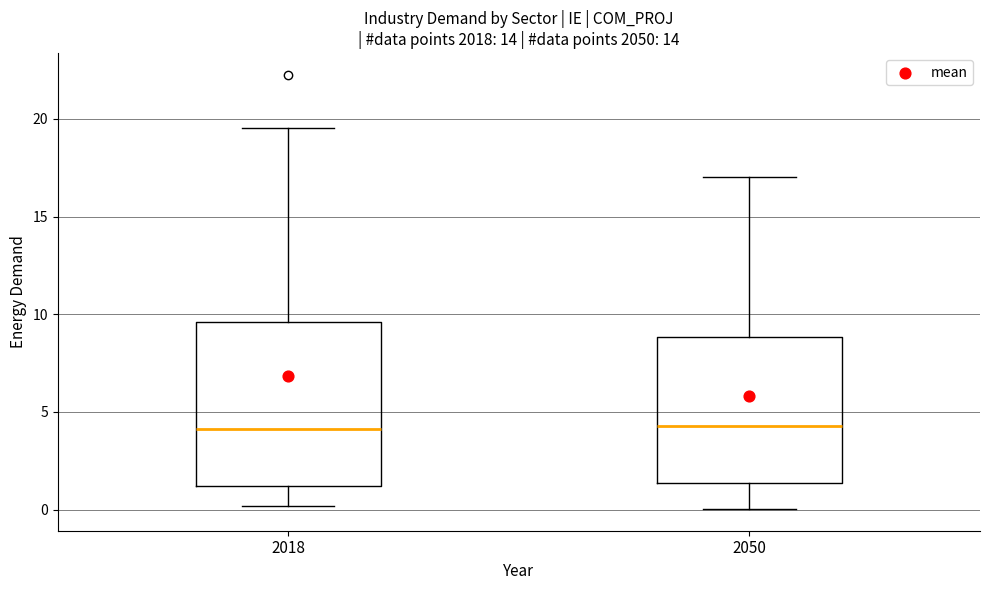

Where is the upper edge of the box at x = 2050 on the y-axis? The values are not printed on the chart, so give them approximately, as read against the axis.

9.0